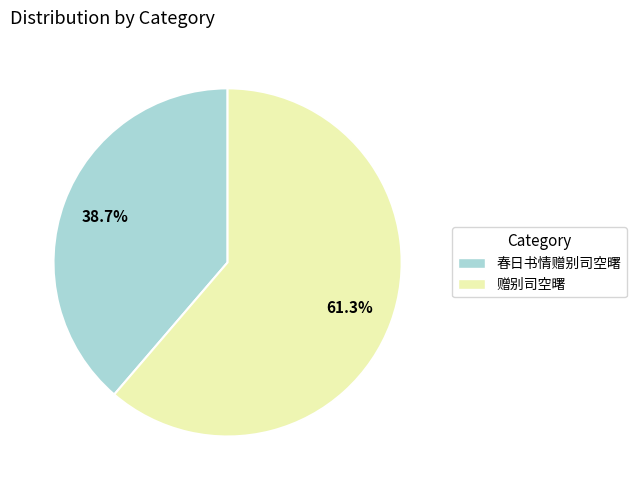

Is there a majority slice in this chart?

Yes